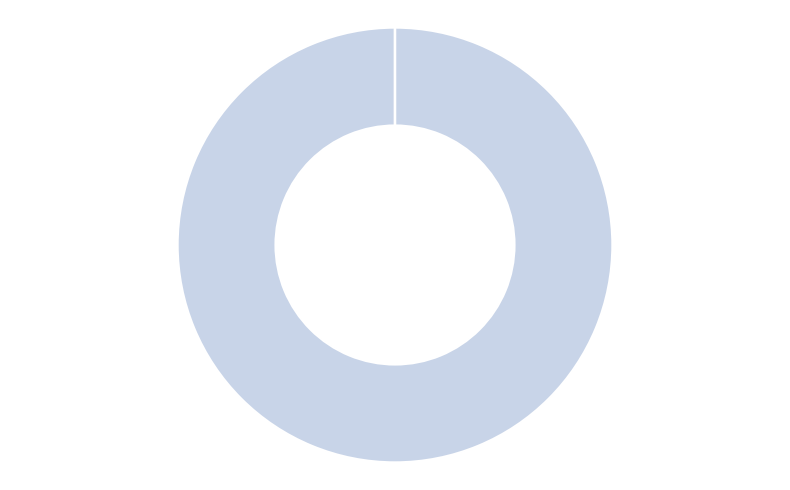

Which slice represents more than half of the pie?

GenID-3